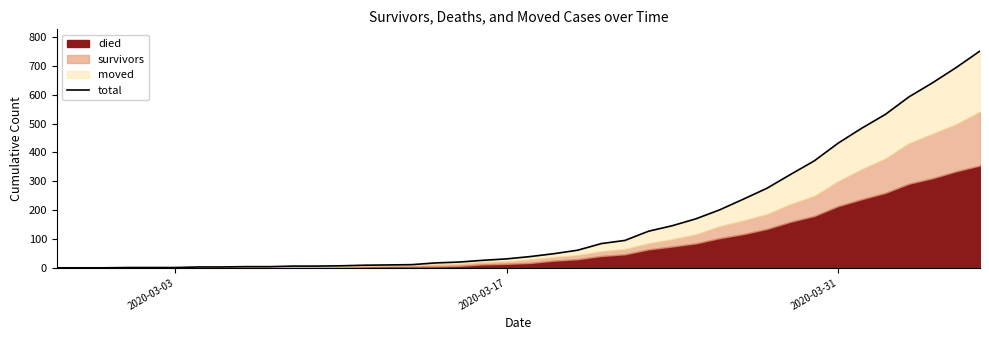

The value at 2020-03-03 is 1. True or false?

False